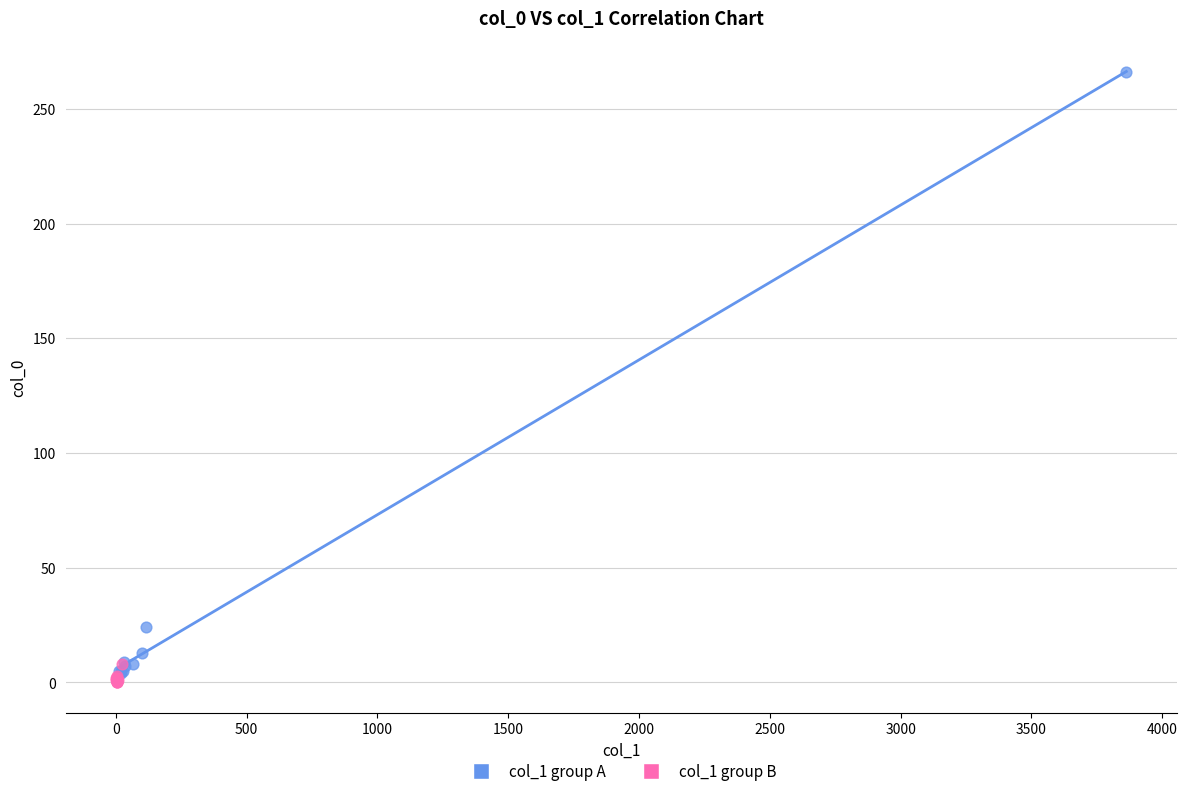

Which series has the largest Y range (max minus min)?

col_1 group A